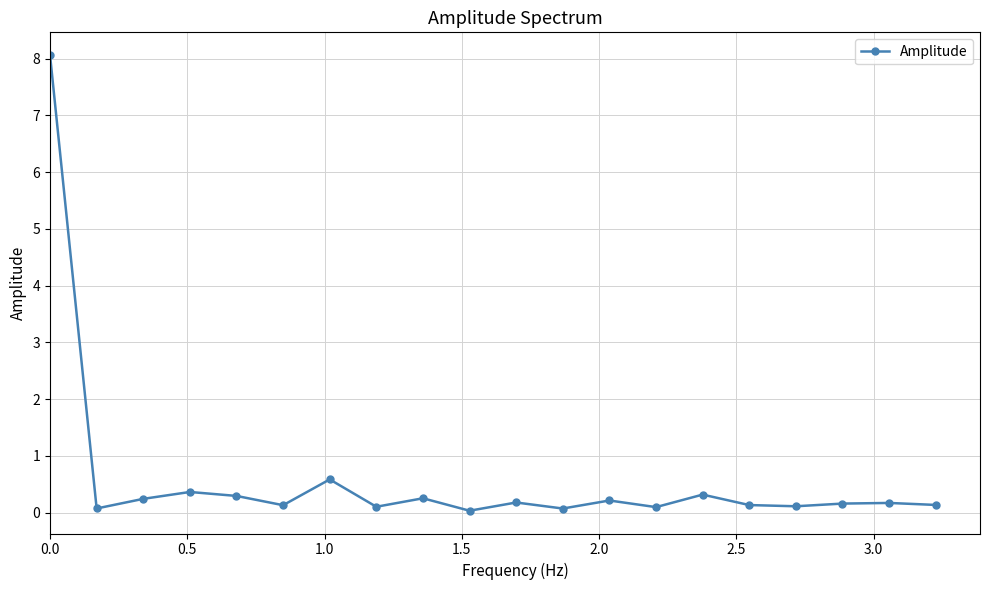

True or false: there are more than 0 points higher than both neighbors.

True